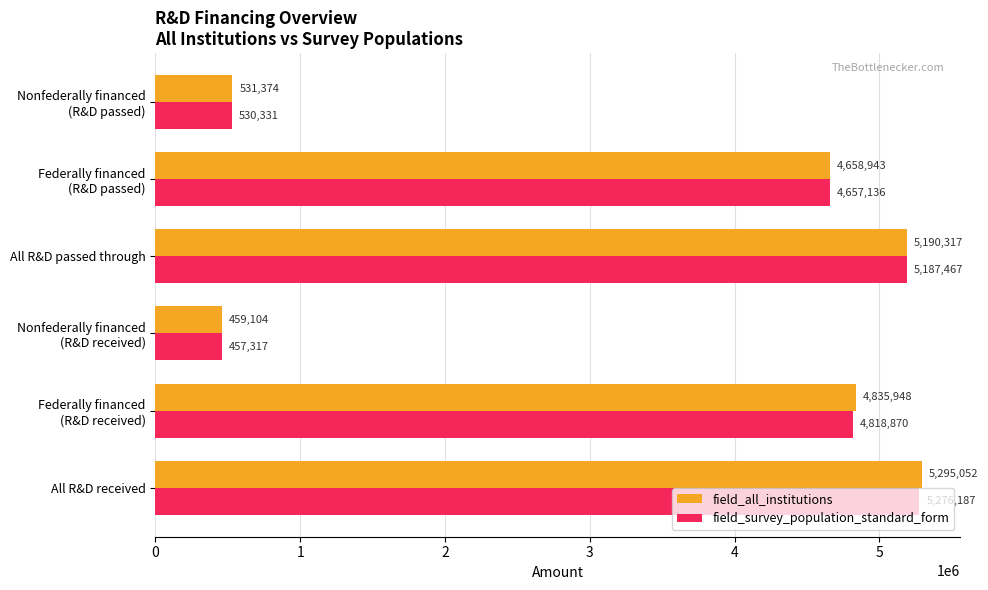

Is it true that field_survey_population_standard_form equals 7365212 at All R&D received?

False